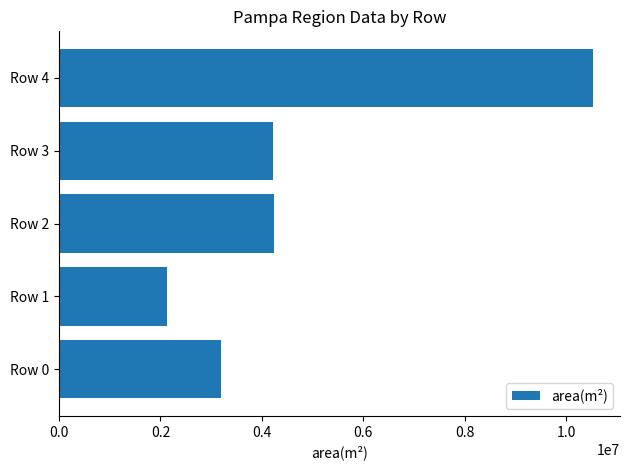

The value at Row 2 is 4237360.6. True or false?

True